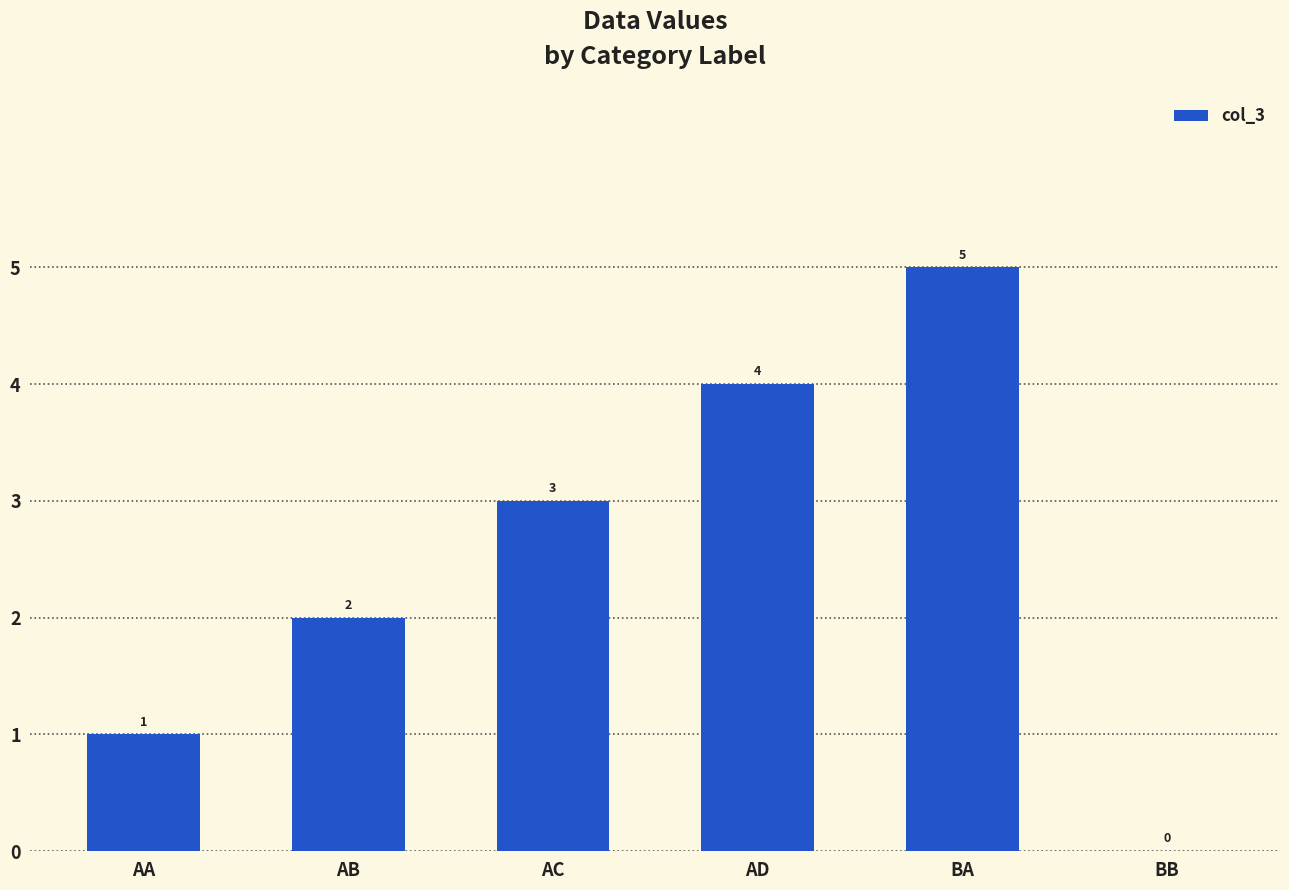

What is the change in value from BA to BB?

-5